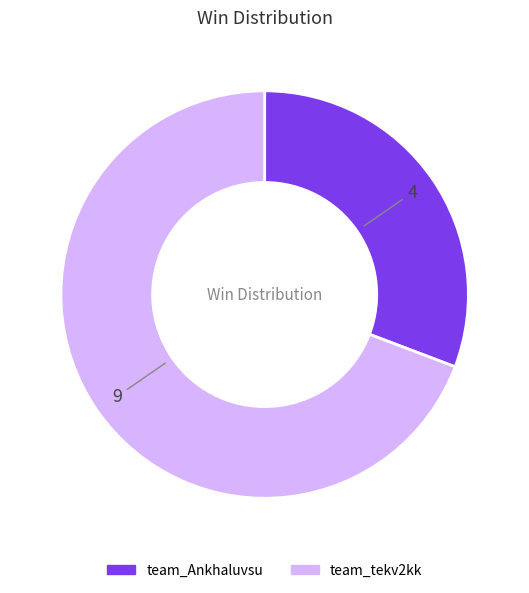

Do team_Ankhaluvsu and team_tekv2kk together represent more than half of the pie?

Yes